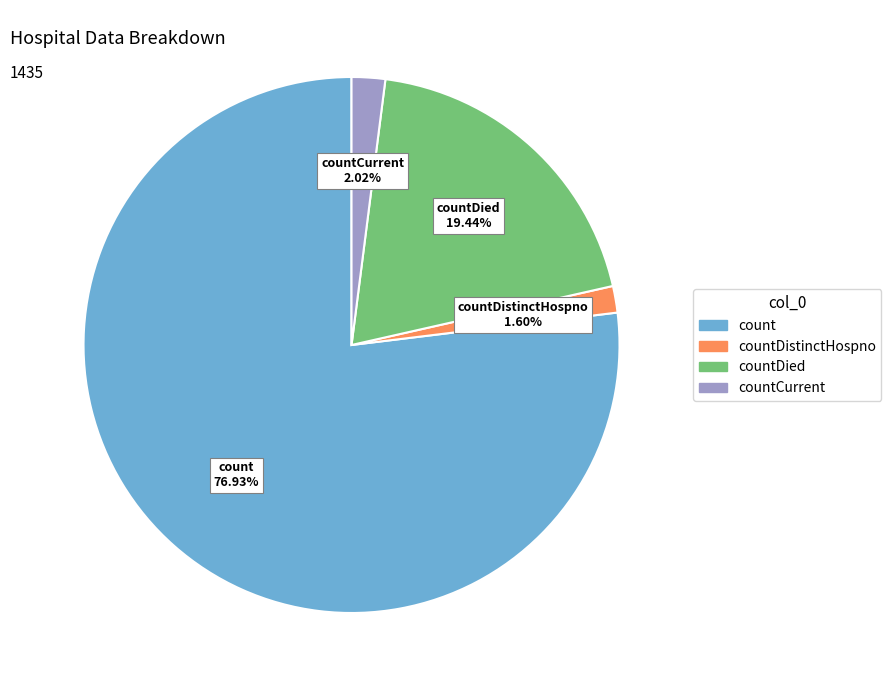

Is there any slice that represents more than half of the pie?

Yes